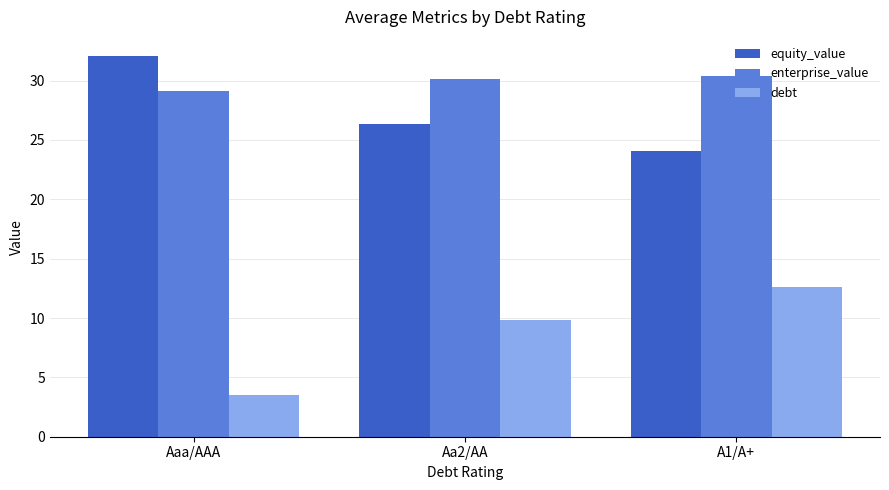

Rank the series by their maximum value, from lowest to highest.

debt, enterprise_value, equity_value